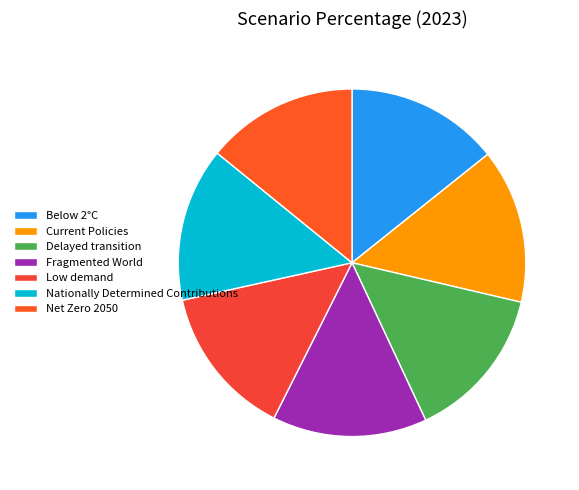

What percentage is the Fragmented World slice, to the nearest percent?

14%